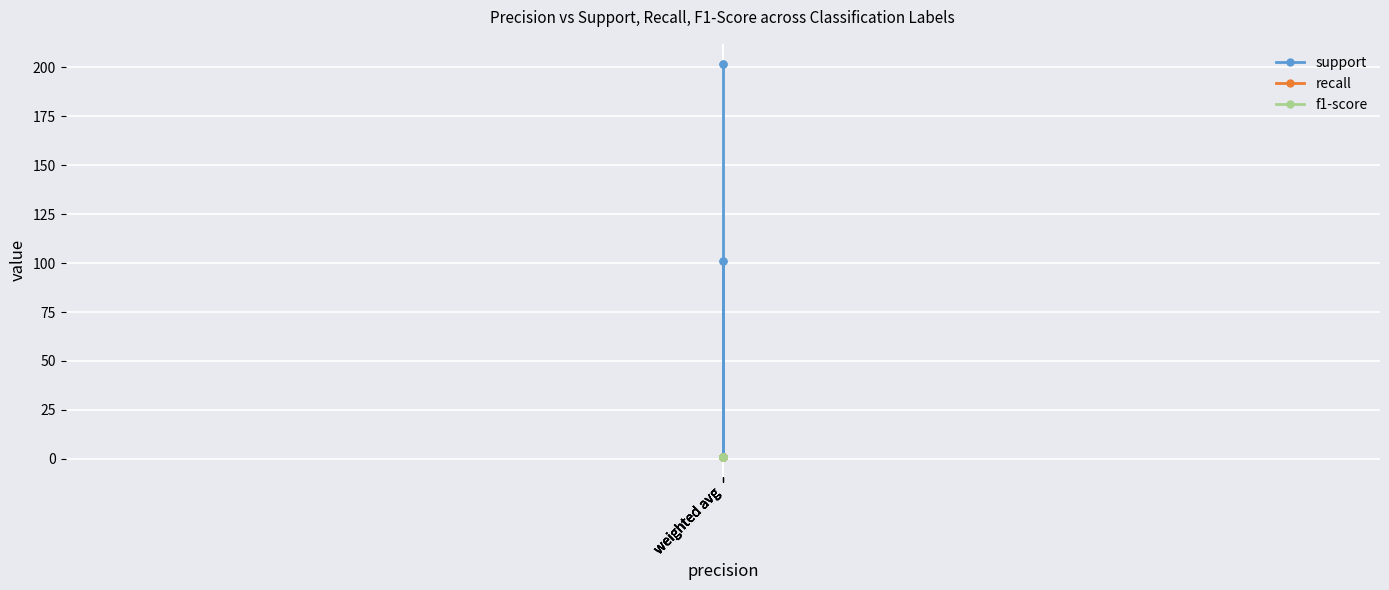

What is the approximate value of f1-score at weighted avg?

1